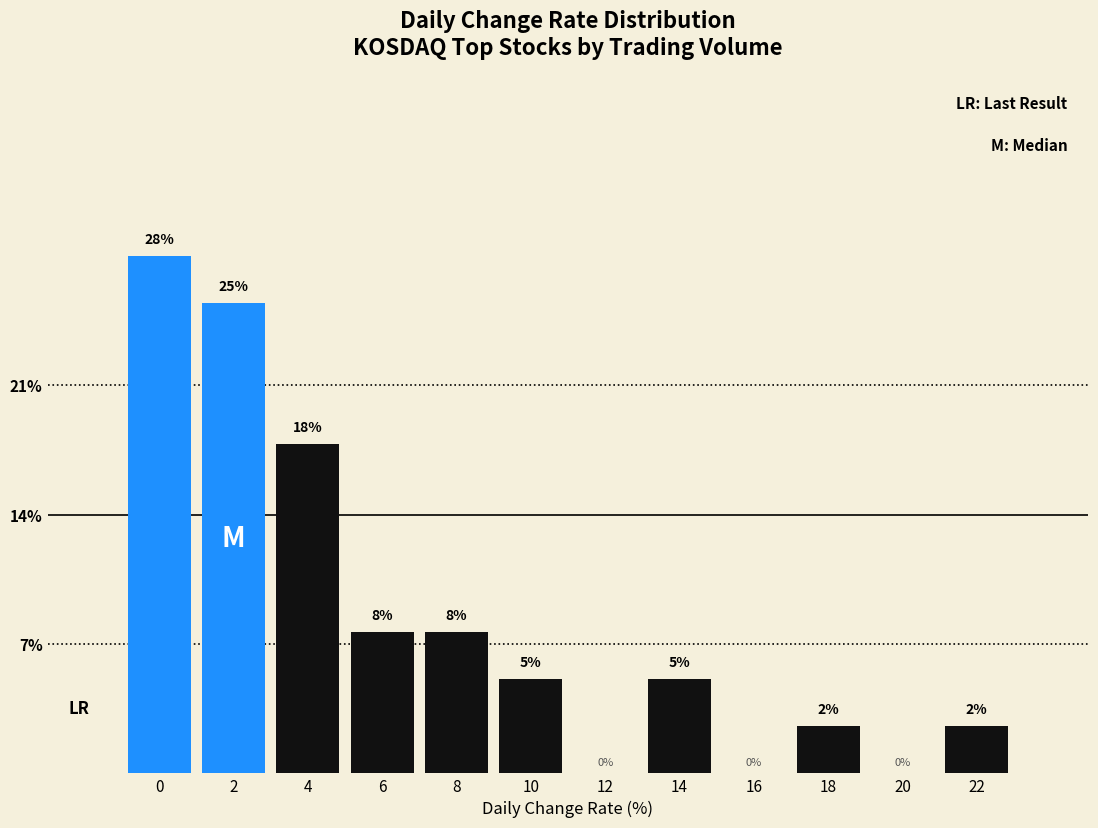

Are the bars horizontal?

No